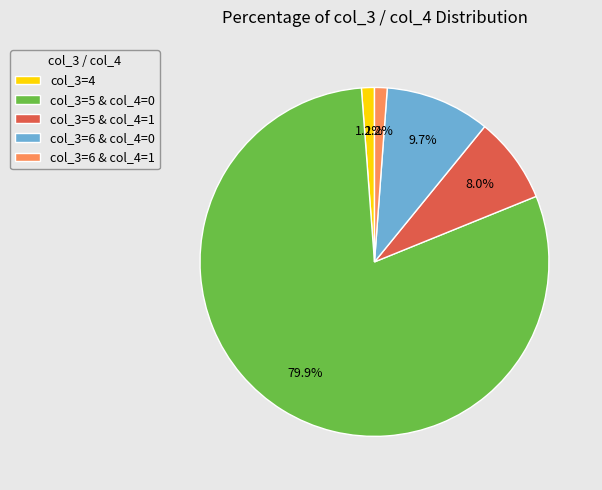

Which category has the biggest portion of the pie?

col_3=5 & col_4=0